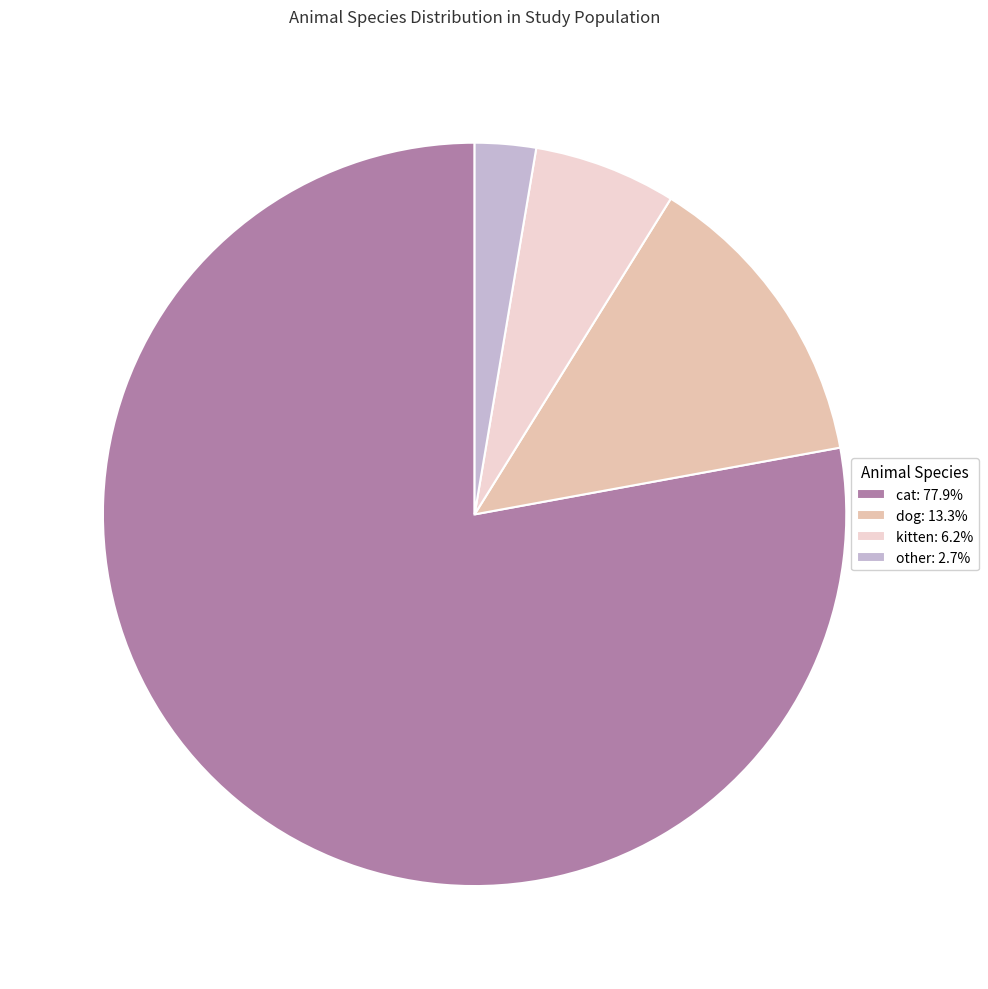

Between kitten and other, which is larger?

kitten